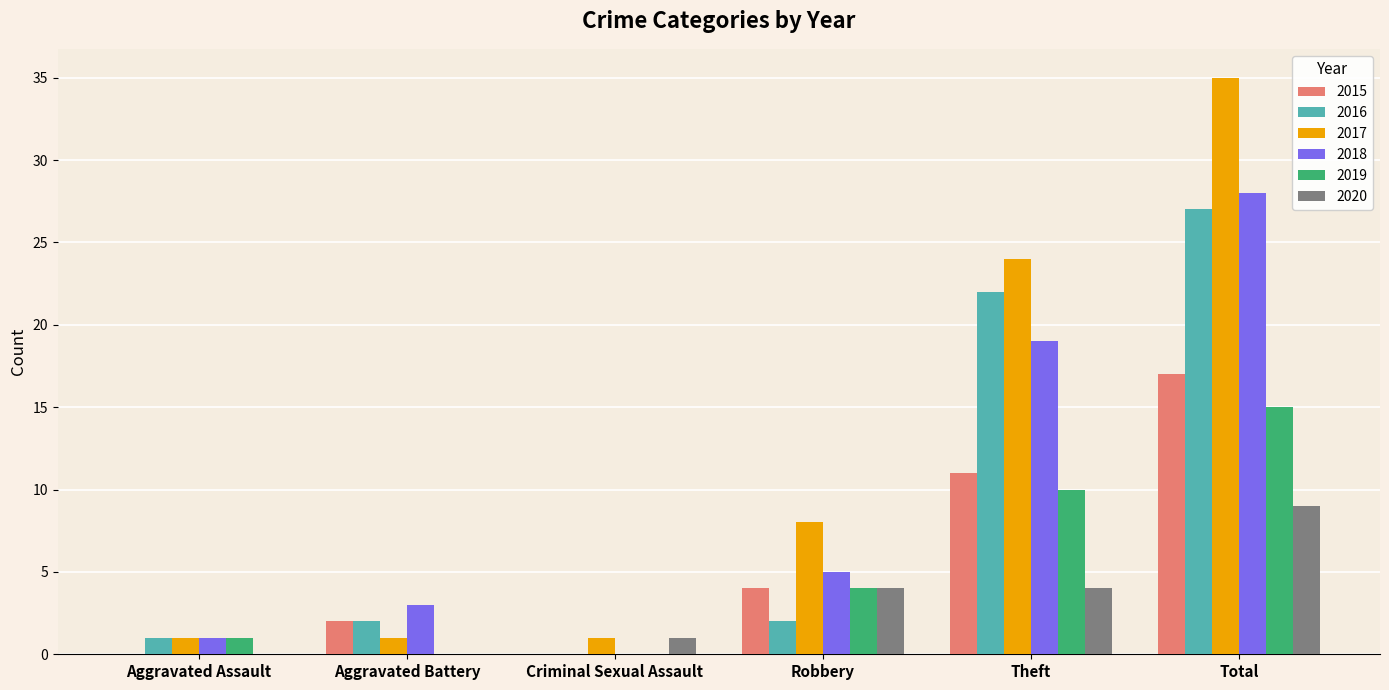

At which category does the chart reach its peak across all series?

Total